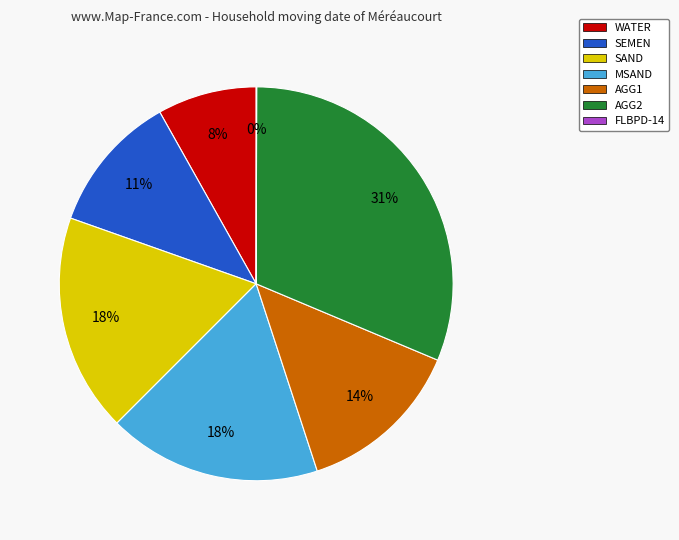

Is there a majority slice in this chart?

No